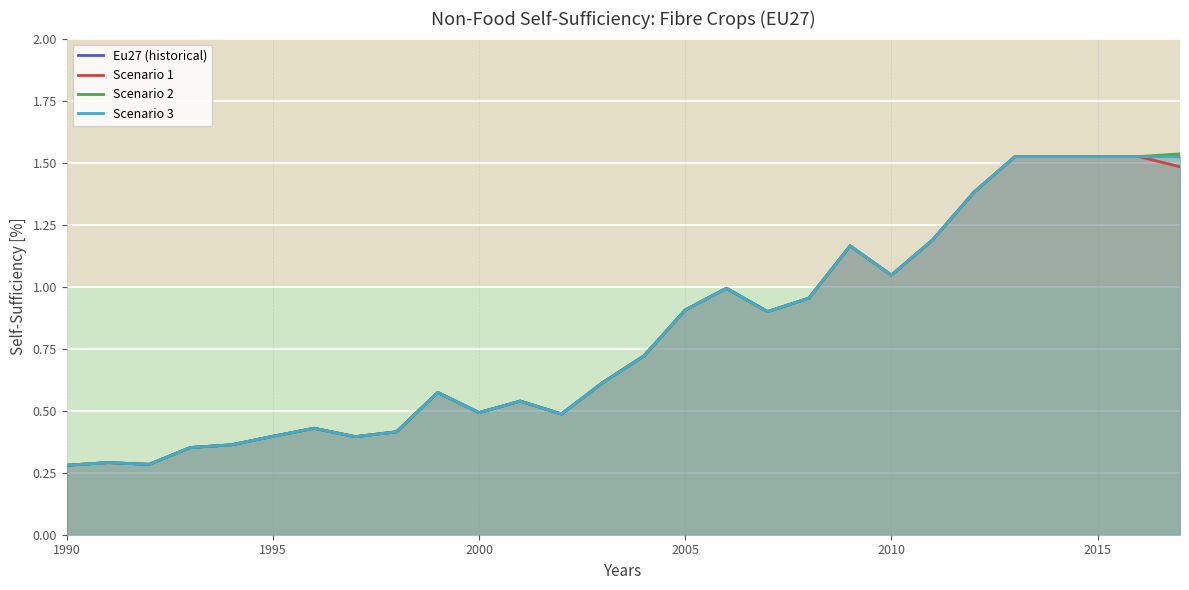

At which label is Scenario 3 closest to 0?

1990